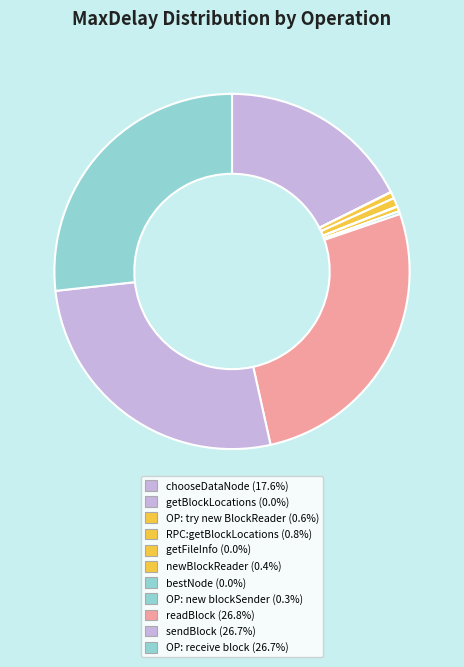

Count the number of slices in the pie.

11